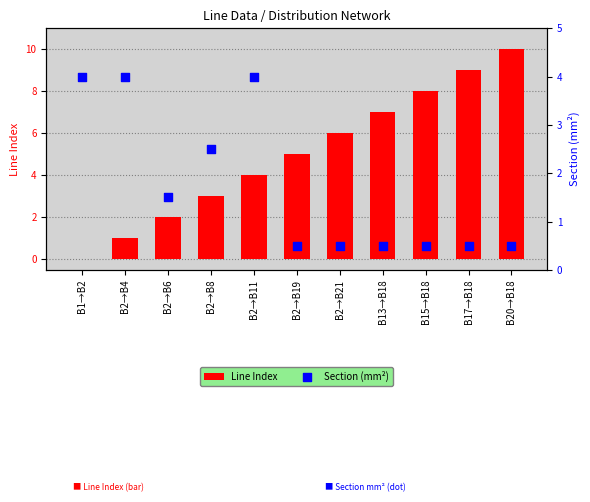

At which category is the sum across all series the highest?

B20→B18